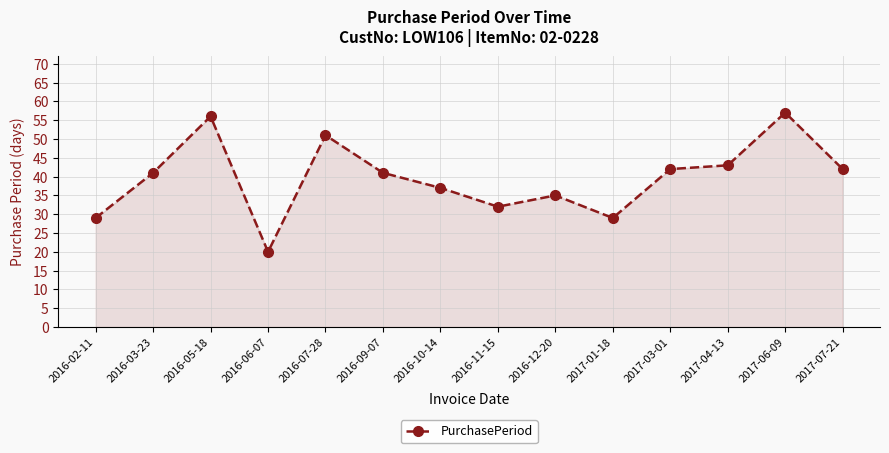

Which has a higher value, 2016-12-20 or 2017-06-09?

2017-06-09